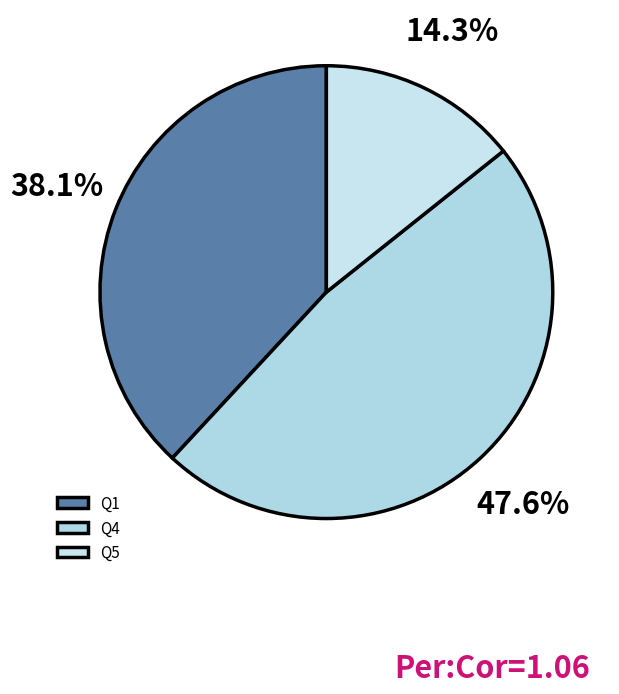

How many slices are in this pie chart?

3